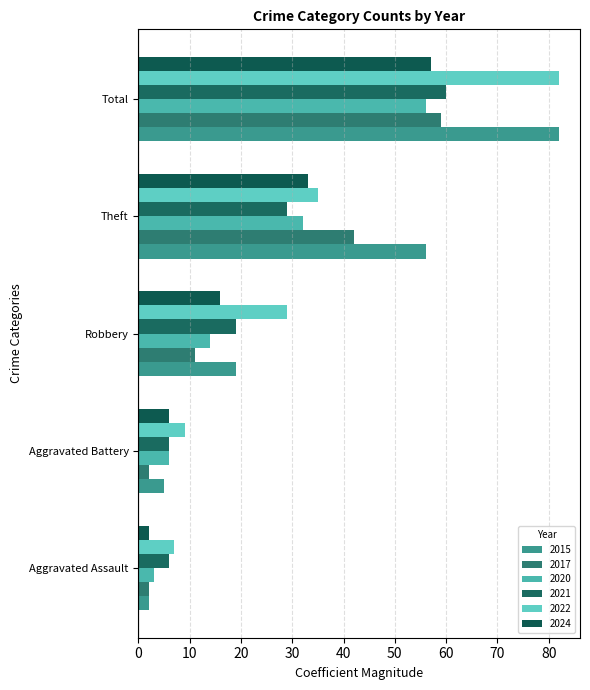

What is the difference between the 2024 values at Robbery and Total?

41